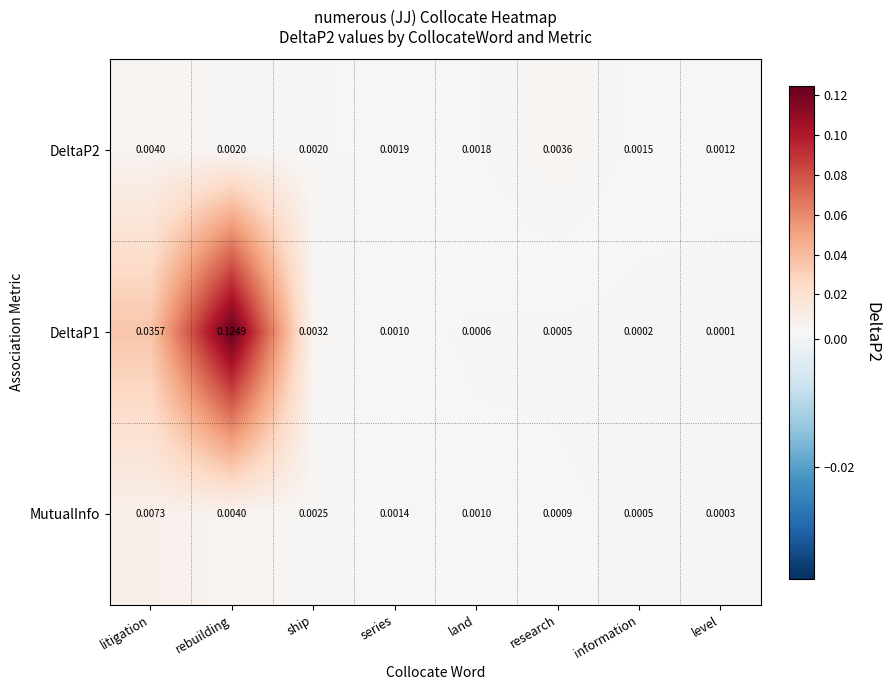

Rank the categories by MutualInfo value from highest to lowest.

litigation, rebuilding, ship, series, land, research, information, level